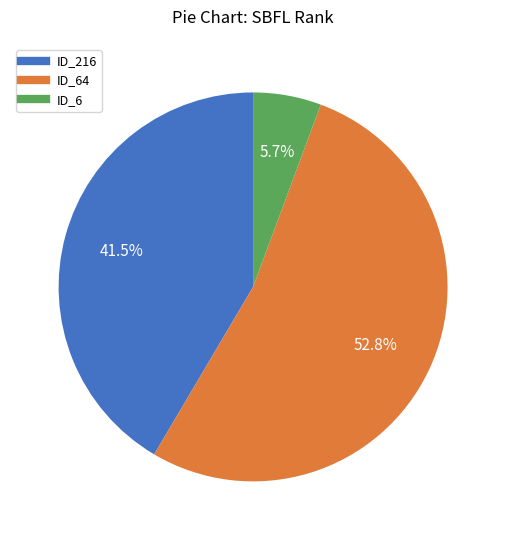

Is there any slice that represents more than half of the pie?

Yes